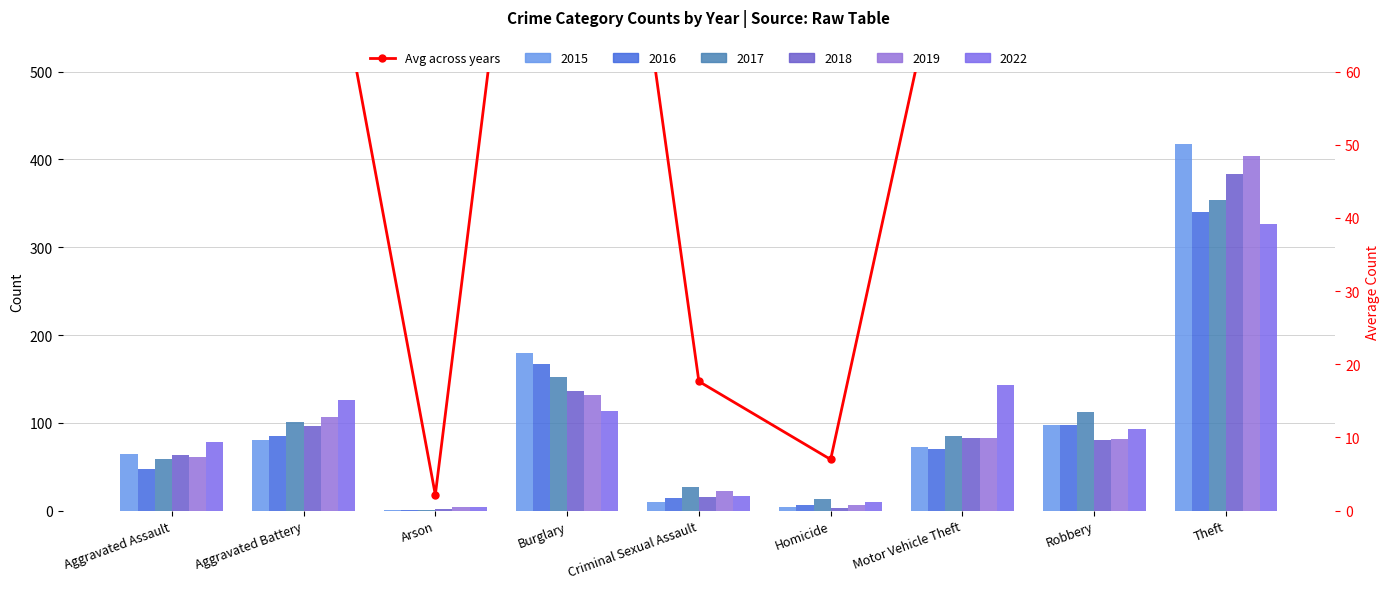

What is the difference between the values at Aggravated Battery and Motor Vehicle Theft?

9.7